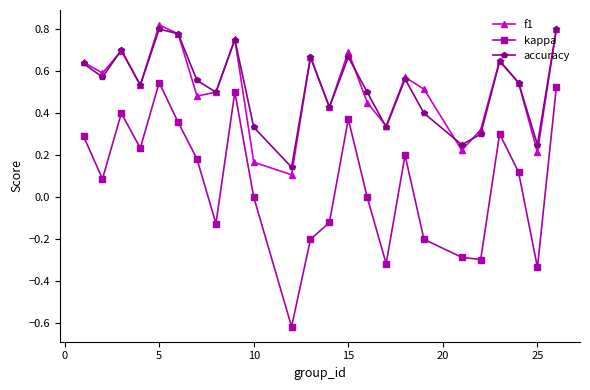

How many interior local valleys does the f1 series have?

8